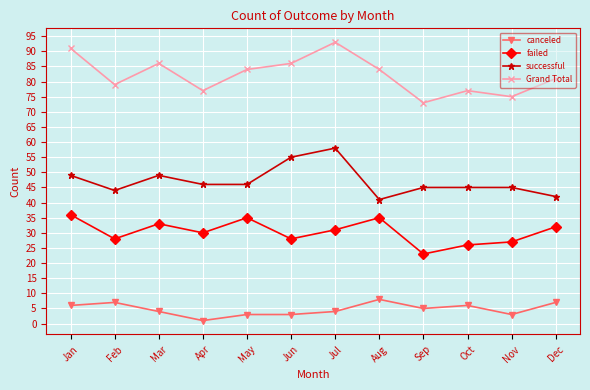

How many data points in canceled are less than 5?

6